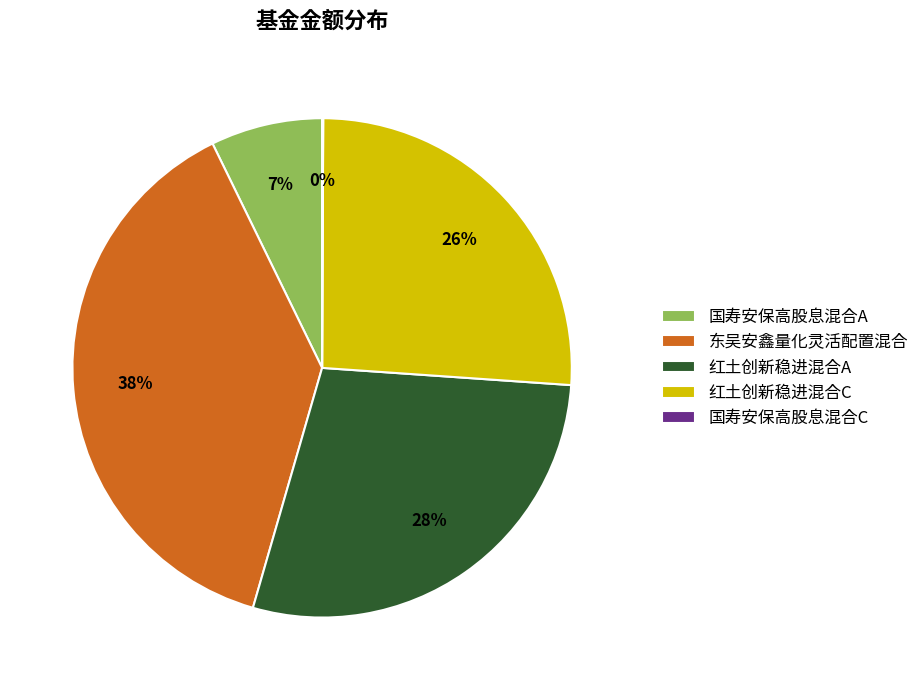

To the nearest percent, what portion does 红土创新稳进混合C represent?

26%